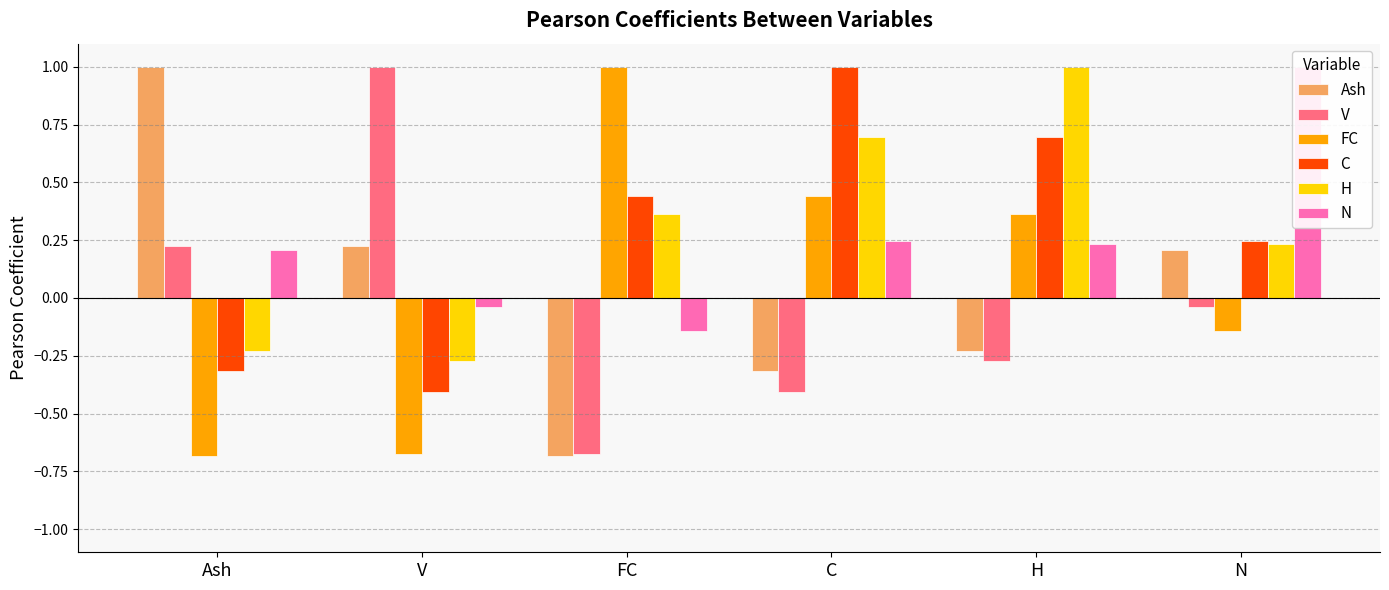

Reading left to right, transcribe all the data shown in this chart.

Ash: 1.0	0.2	-0.7	-0.3	-0.2	0.2
V: 0.2	1.0	-0.7	-0.4	-0.3	-0.0
FC: -0.7	-0.7	1.0	0.4	0.4	-0.1
C: -0.3	-0.4	0.4	1.0	0.7	0.2
H: -0.2	-0.3	0.4	0.7	1.0	0.2
N: 0.2	-0.0	-0.1	0.2	0.2	1.0